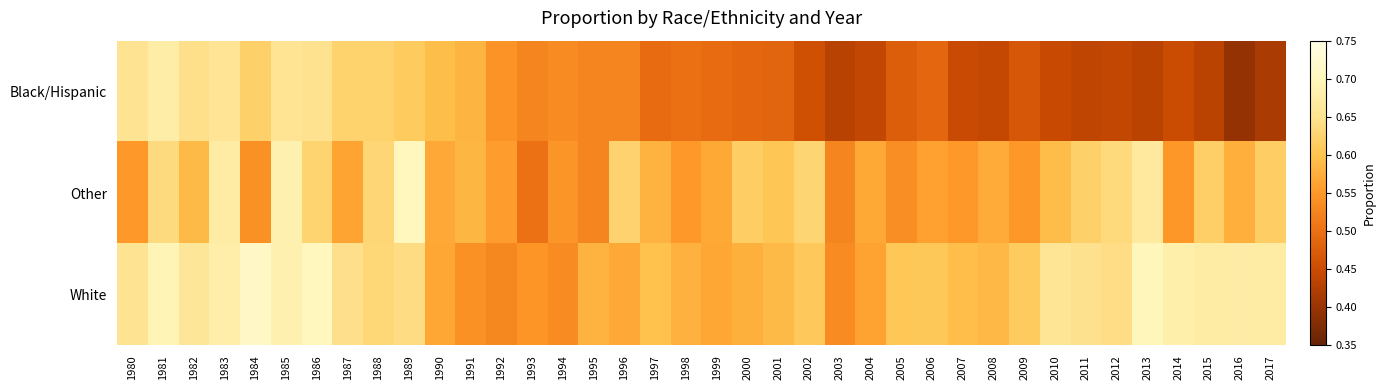

At how many categories does at least one series exceed 0?

38